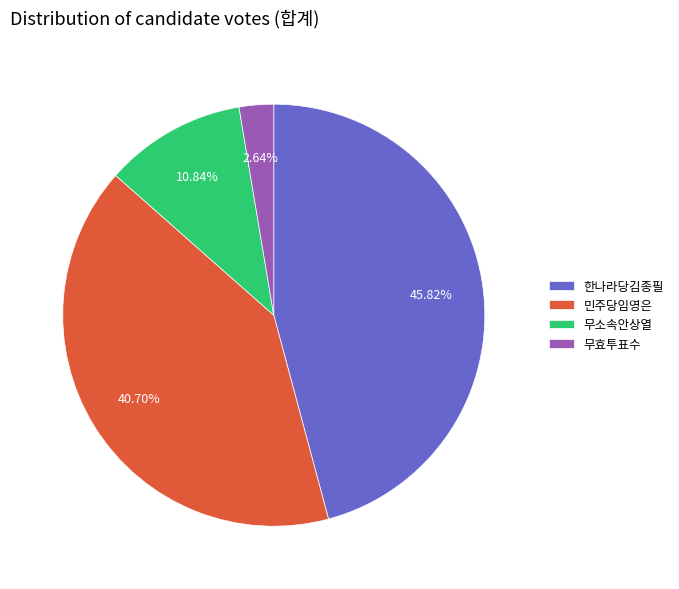

Combined, what portion of the pie is 한나라당김종필 and 무소속안상열?

56.7%